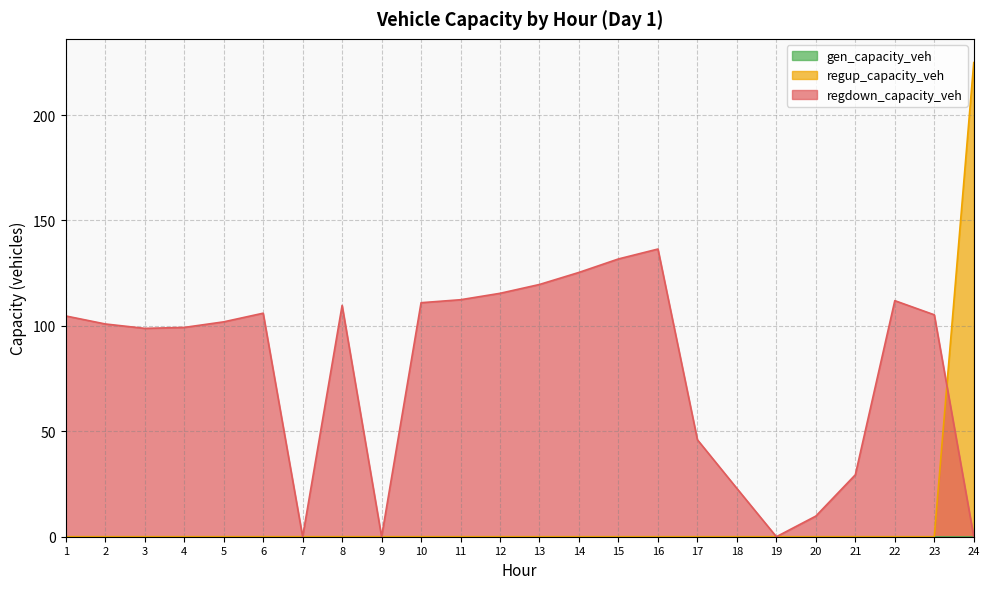

At how many categories does at least one series exceed 182?

1